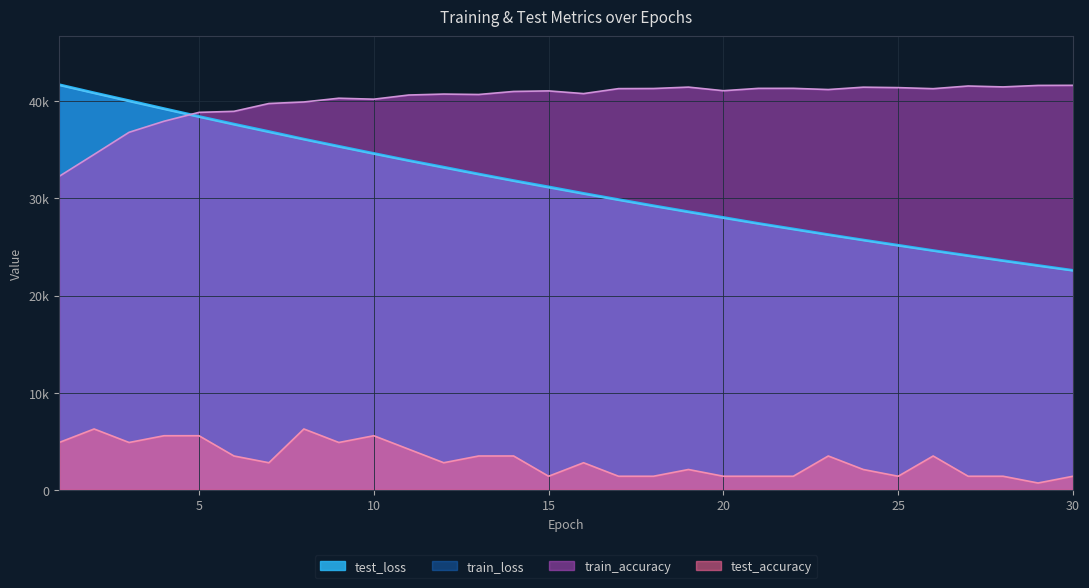

List the labels in order of train_accuracy value, smallest first.

1, 2, 3, 4, 5, 6, 7, 8, 10, 9, 11, 13, 12, 16, 14, 15, 20, 23, 26, 17, 18, 21, 22, 25, 24, 19, 28, 27, 29, 30